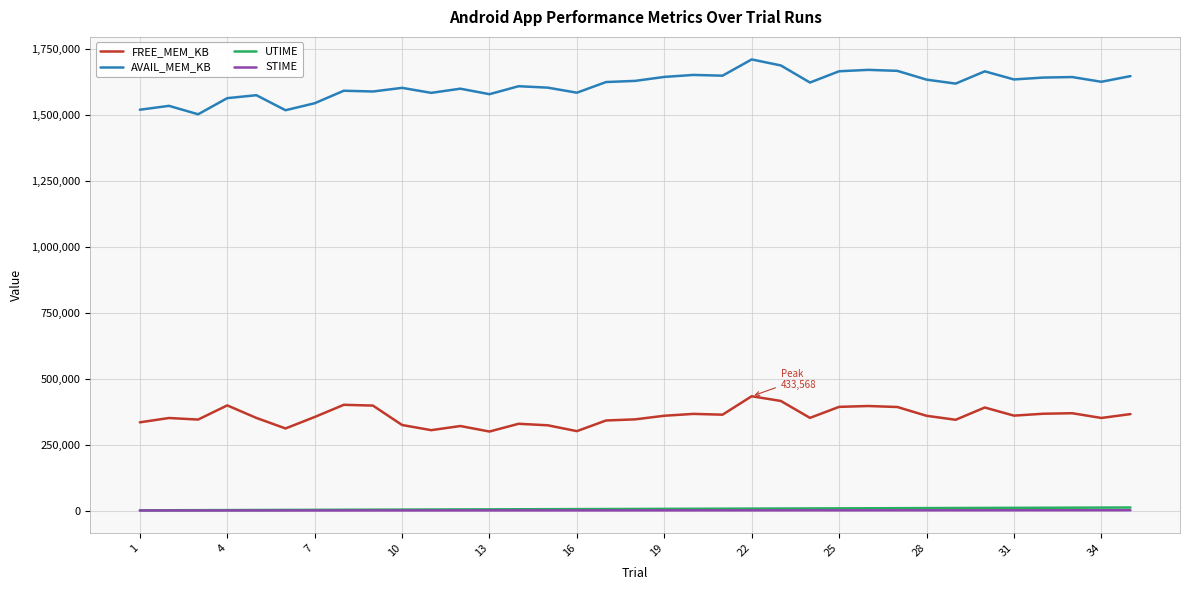

Which series has the largest total across all categories?

AVAIL_MEM_KB